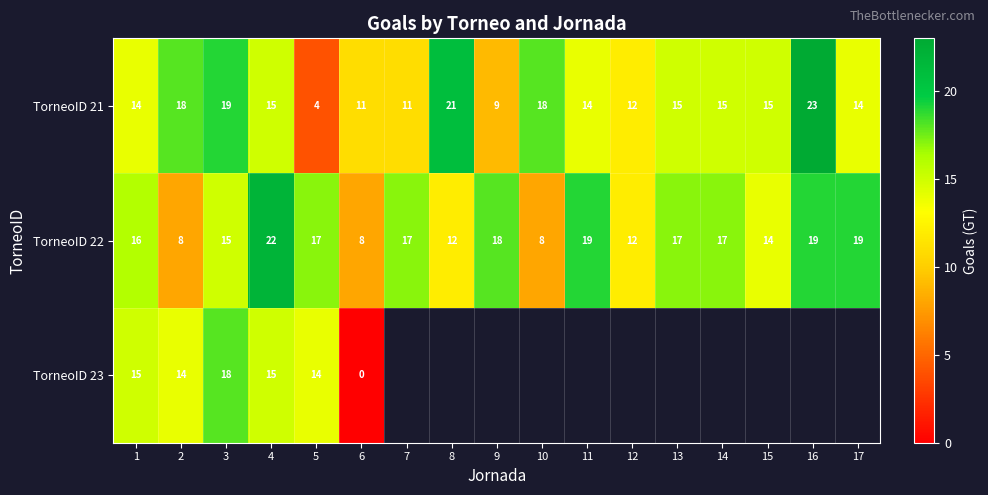

Rank the series at 1 from highest to lowest value.

TorneoID 22, TorneoID 23, TorneoID 21